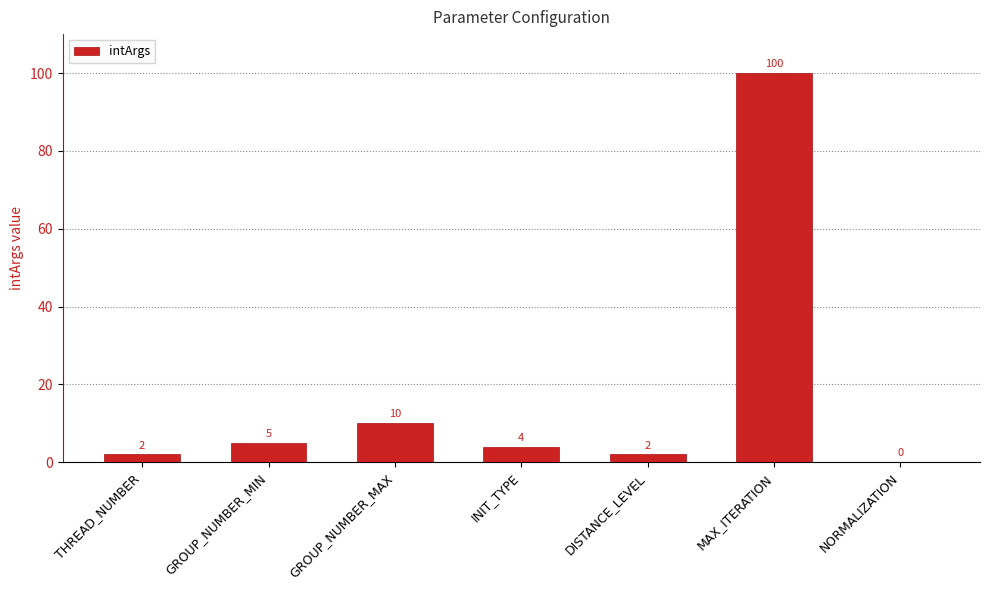

The value at GROUP_NUMBER_MAX is 6. True or false?

False